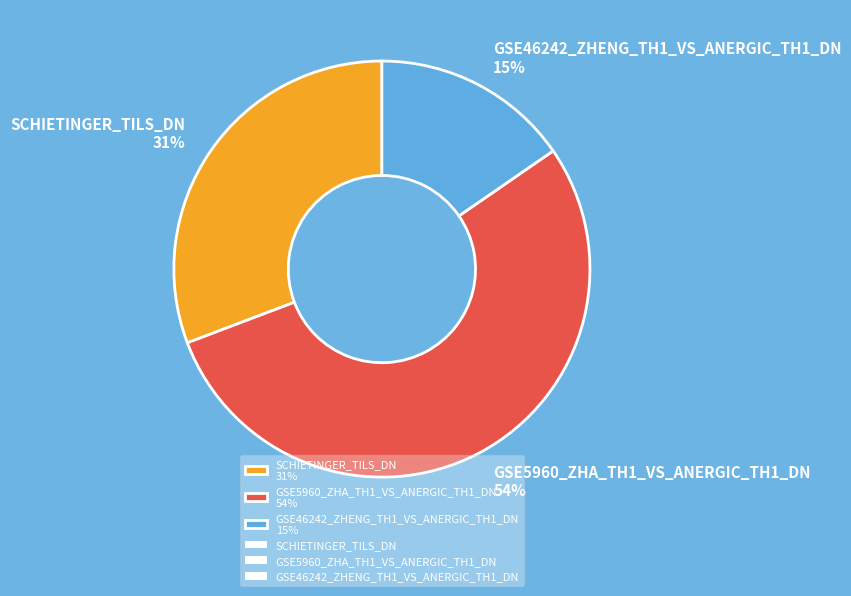

Is there any slice that represents more than half of the pie?

Yes